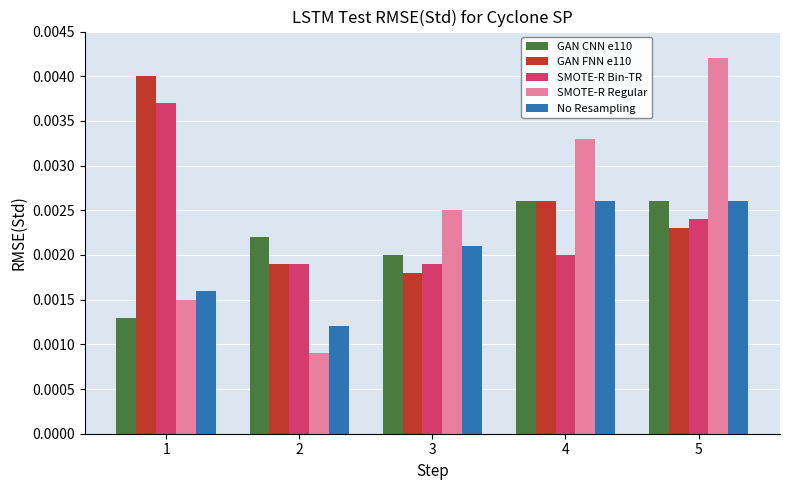

How many SMOTE-R Regular values are between 0 and 1?

5